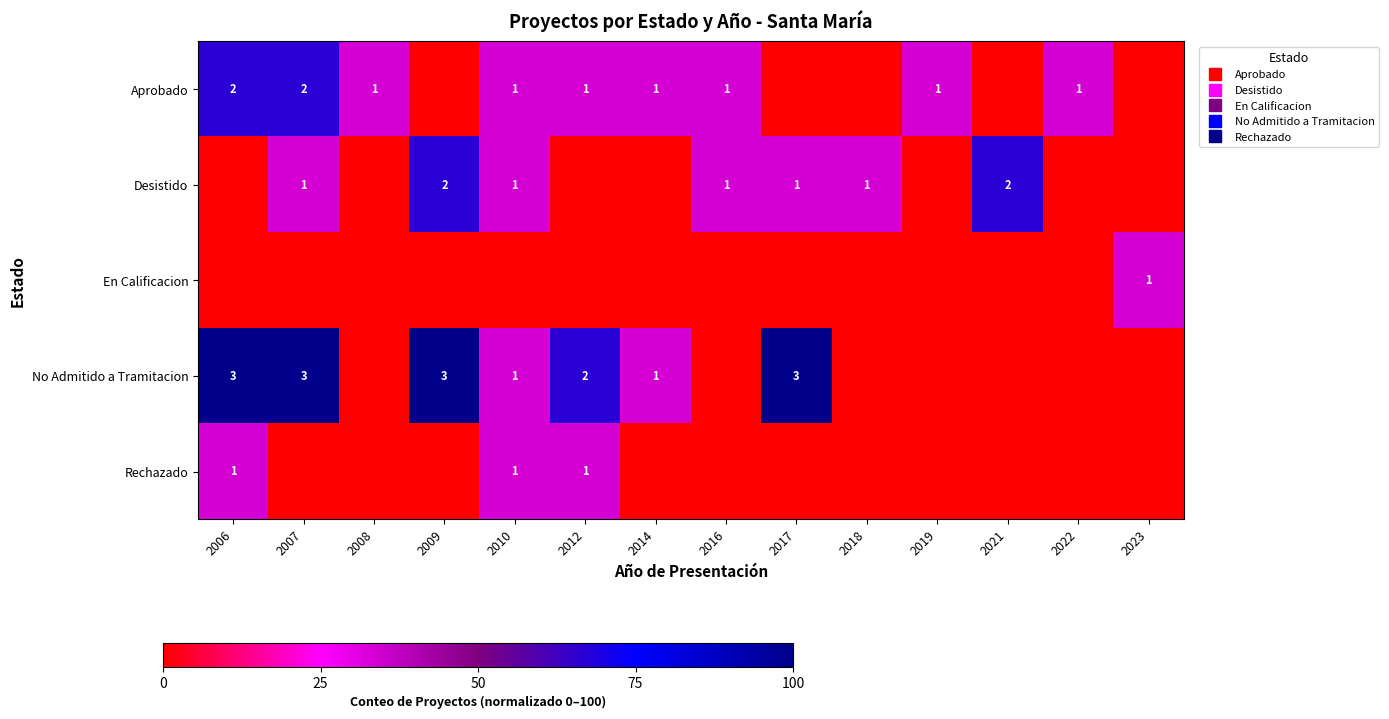

How many distinct data groups are displayed?

5